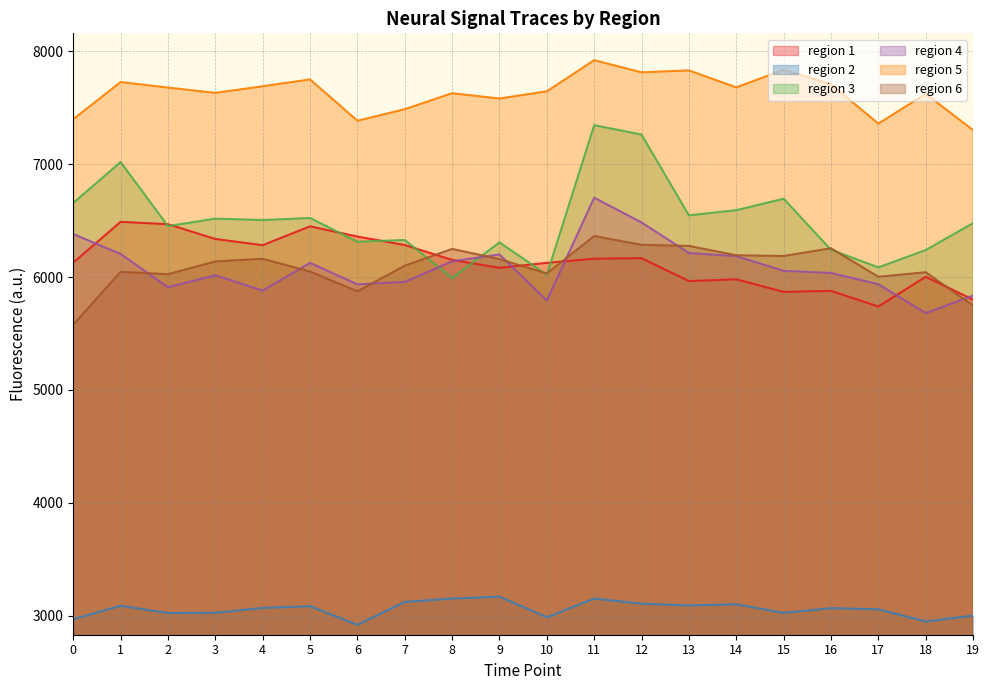

Is the value of region 3 at 14 greater than the value of region 5 at 13?

No